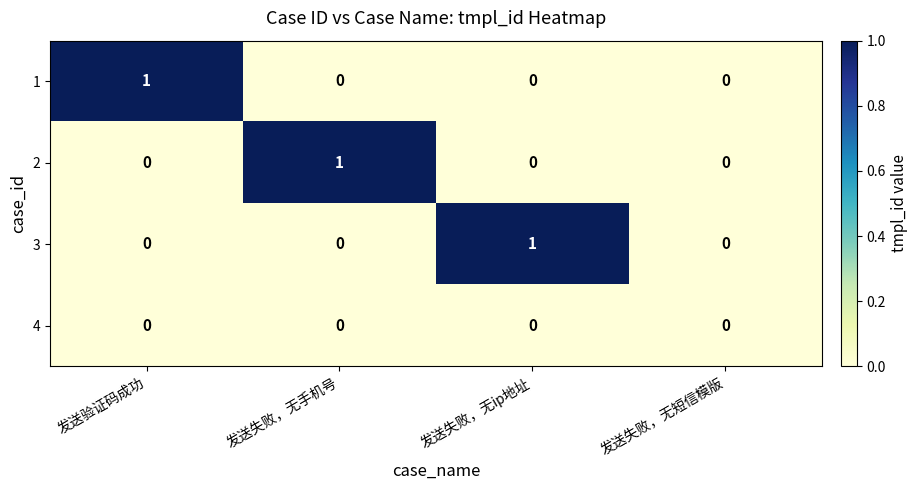

How many 1 values are between 0 and 1?

4